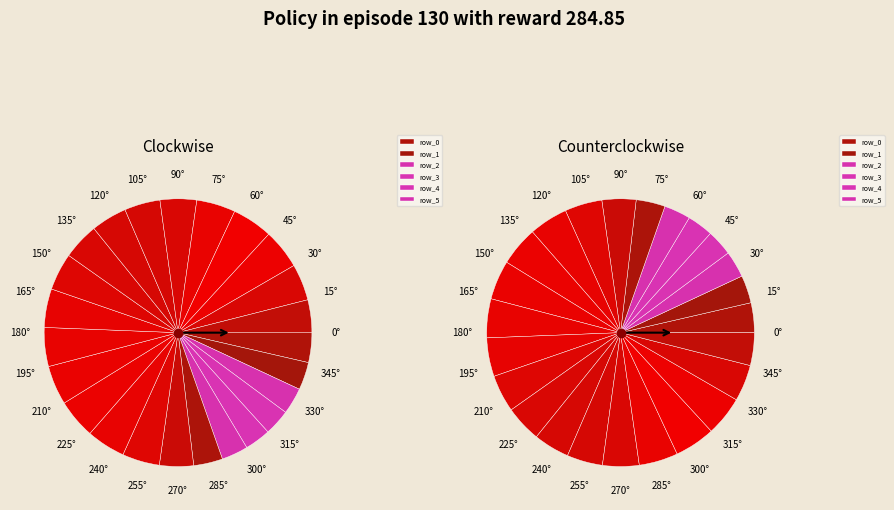

Is it true that 7 is 16% of the pie?

False